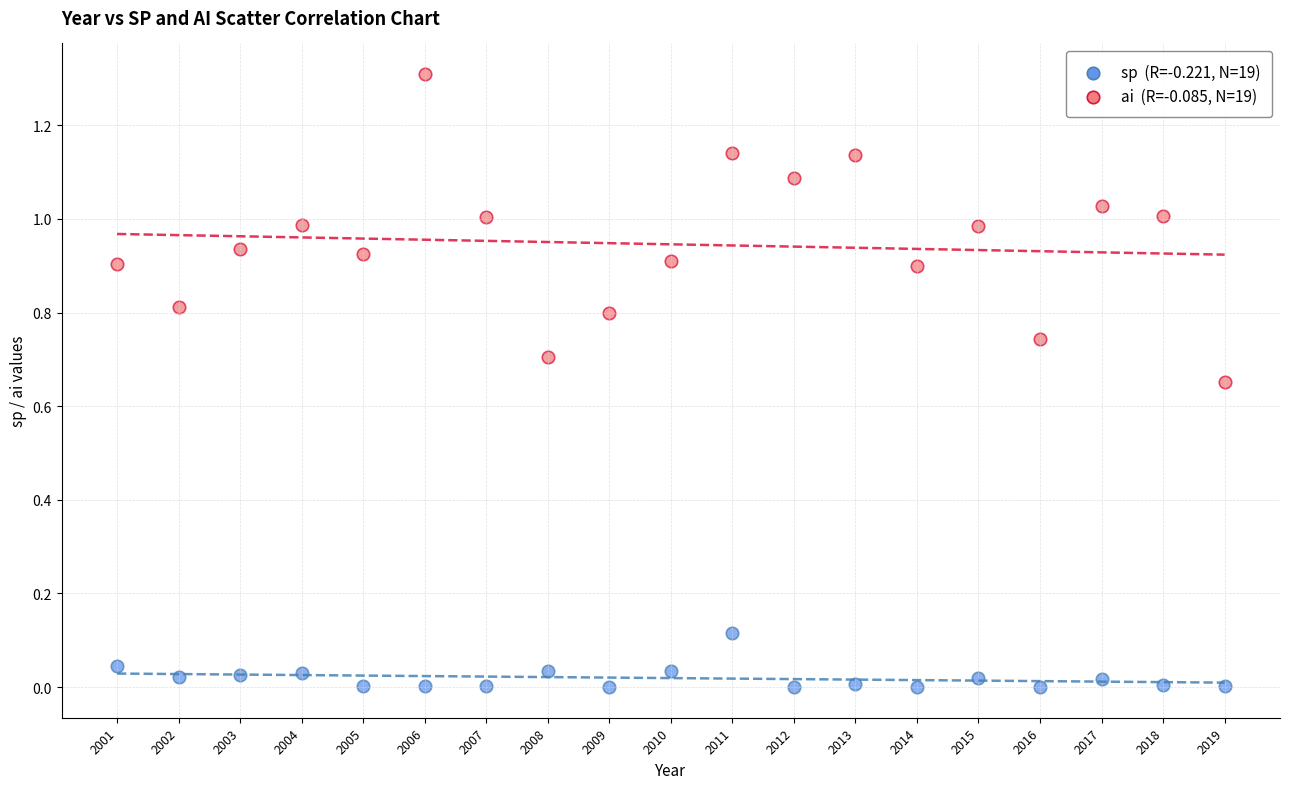

Across all data points, what is the range of Y values (max minus min)?

1.3